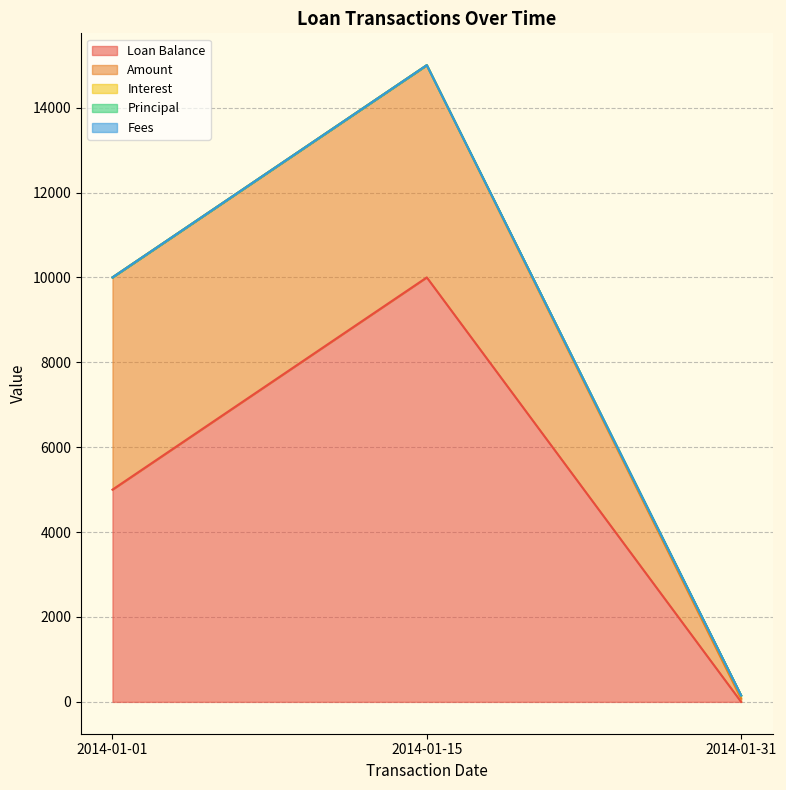

True or false: Principal has a value of 0.0 at 2014-01-15.

True